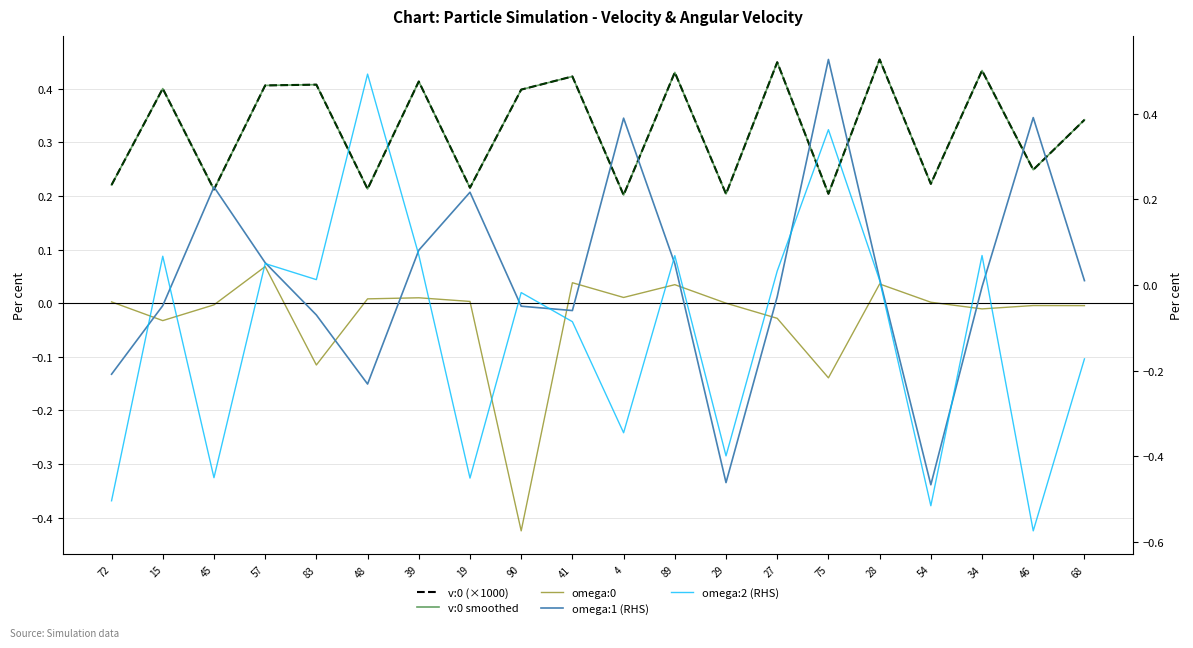

Reading left to right, transcribe all the data shown in this chart.

v:0 (×1000): 72=0.2	15=0.4	45=0.2	57=0.4	83=0.4	48=0.2	39=0.4	19=0.2	90=0.4	41=0.4	4=0.2	89=0.4	29=0.2	27=0.4	75=0.2	28=0.5	54=0.2	34=0.4	46=0.2	68=0.3
v:0 smoothed: 72=0.2	15=0.4	45=0.2	57=0.4	83=0.4	48=0.2	39=0.4	19=0.2	90=0.4	41=0.4	4=0.2	89=0.4	29=0.2	27=0.4	75=0.2	28=0.5	54=0.2	34=0.4	46=0.2	68=0.3
omega:0: 72=0.0	15=-0.0	45=-0.0	57=0.1	83=-0.1	48=0.0	39=0.0	19=0.0	90=-0.4	41=0.0	4=0.0	89=0.0	29=-0.0	27=-0.0	75=-0.1	28=0.0	54=0.0	34=-0.0	46=-0.0	68=-0.0
omega:1 (RHS): 72=-0.2	15=-0.0	45=0.2	57=0.1	83=-0.1	48=-0.2	39=0.1	19=0.2	90=-0.0	41=-0.1	4=0.4	89=0.0	29=-0.5	27=-0.0	75=0.5	28=0.0	54=-0.5	34=-0.0	46=0.4	68=0.0
omega:2 (RHS): 72=-0.5	15=0.1	45=-0.5	57=0.0	83=0.0	48=0.5	39=0.1	19=-0.5	90=-0.0	41=-0.1	4=-0.3	89=0.1	29=-0.4	27=0.0	75=0.4	28=0.0	54=-0.5	34=0.1	46=-0.6	68=-0.2